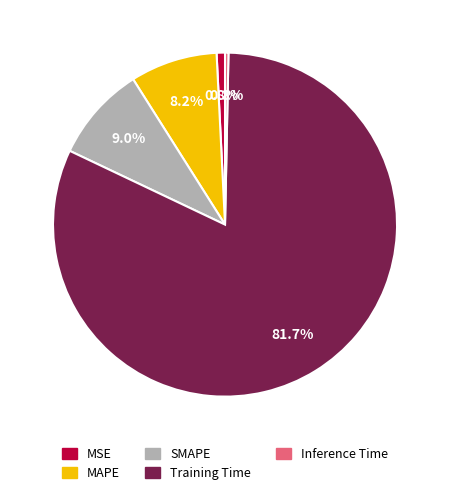

Is it true that MAPE is 1% of the pie?

False